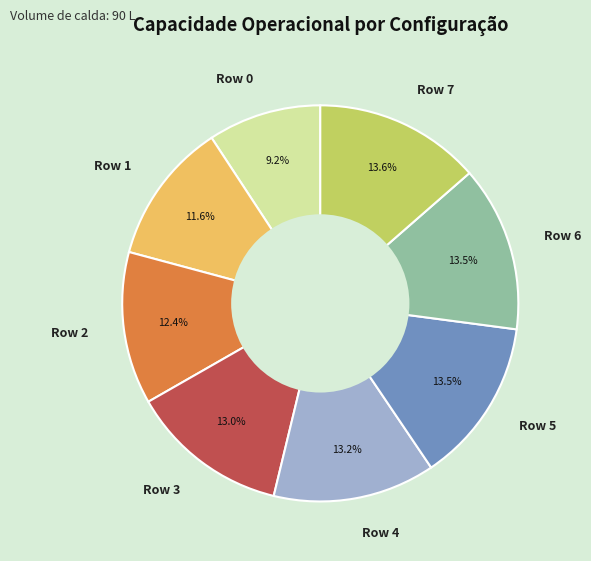

To the nearest percent, what portion does Row 2 represent?

12%